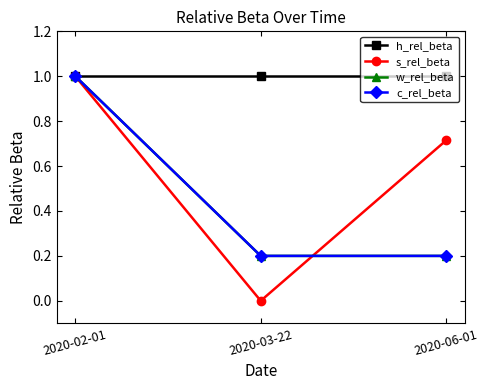

What is the value of the h_rel_beta point at the 2nd from the left?

1.0